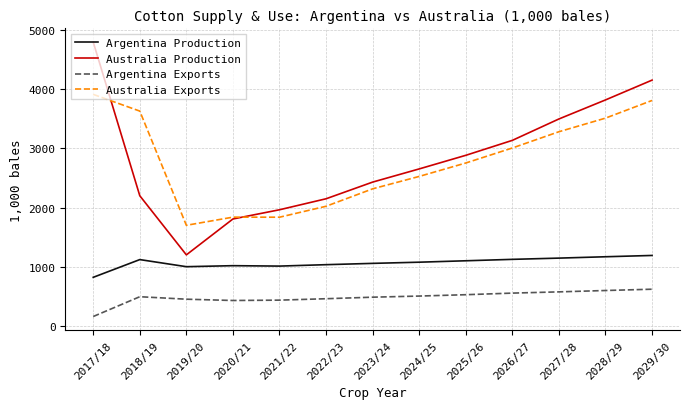

Is the value of Australia Production at 2028/29 greater than the value of Australia Exports at 2024/25?

Yes